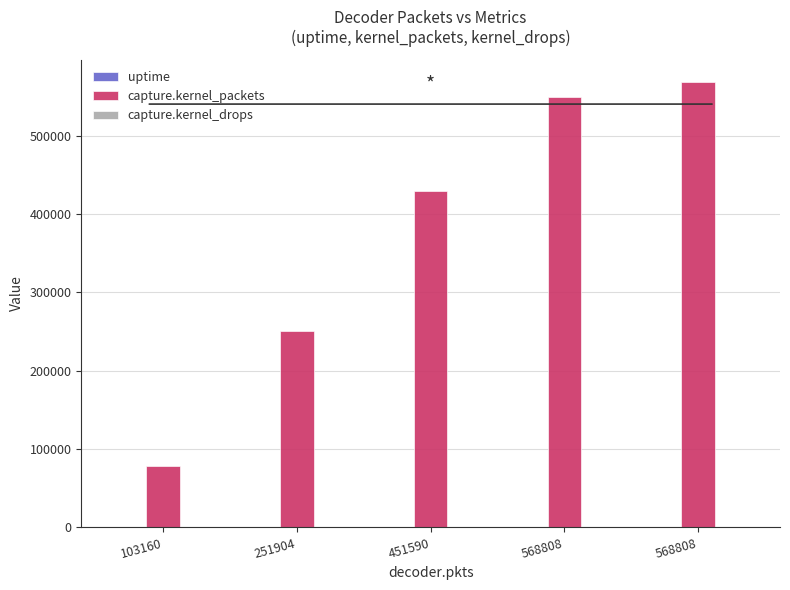

Which series has the largest range (max minus min)?

capture.kernel_packets